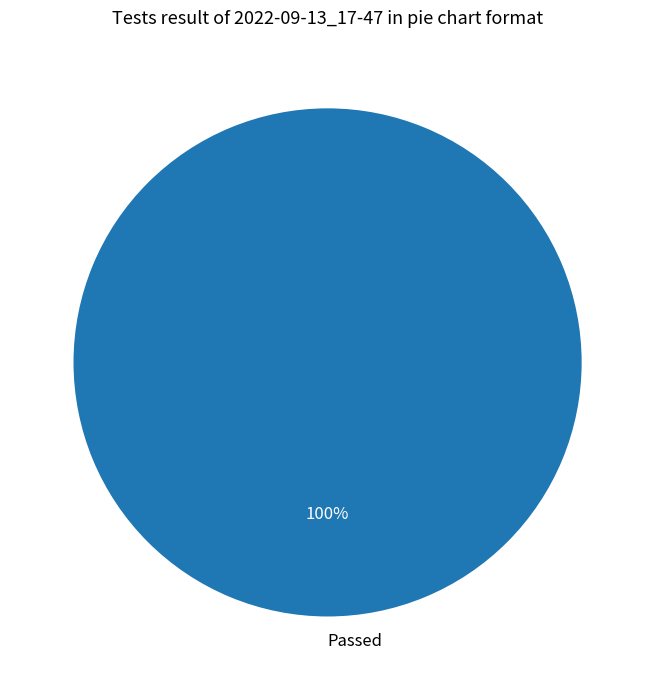

Rank the categories by value from highest to lowest.

Passed